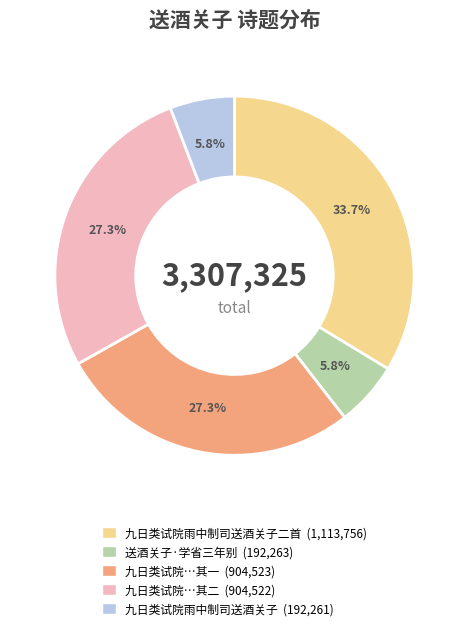

Does any single category account for the majority?

No